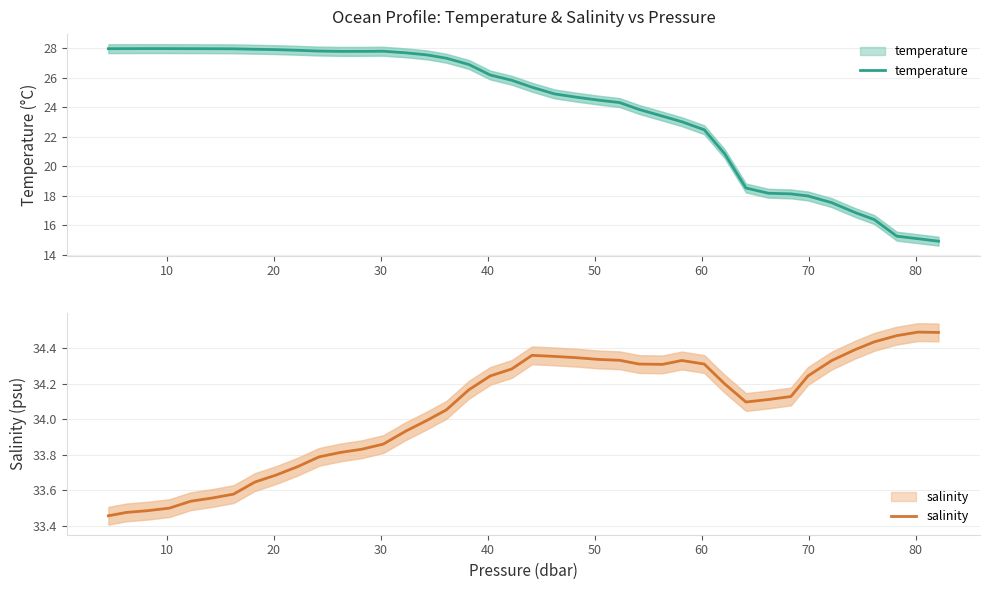

In temperature, how many points are higher than both neighbors (excluding endpoints)?

2